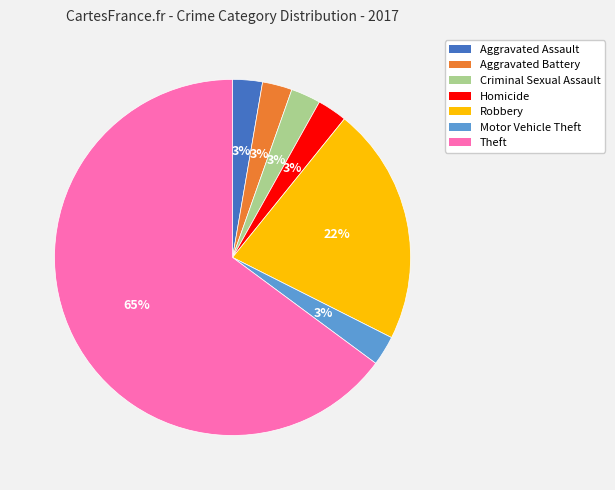

How many slices are in this pie chart?

7